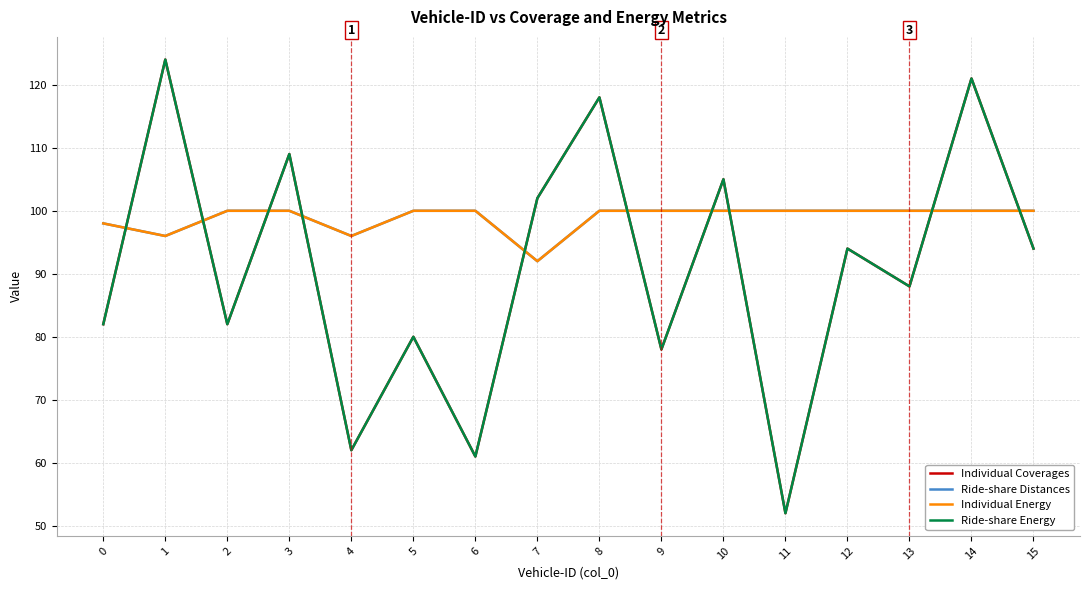

Is it true that Individual Energy equals 100 at 8?

True